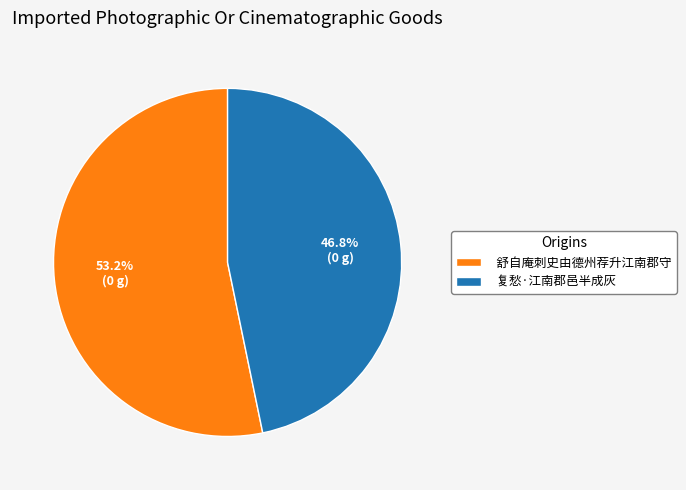

Which category has the biggest portion of the pie?

舒自庵刺史由德州荐升江南郡守